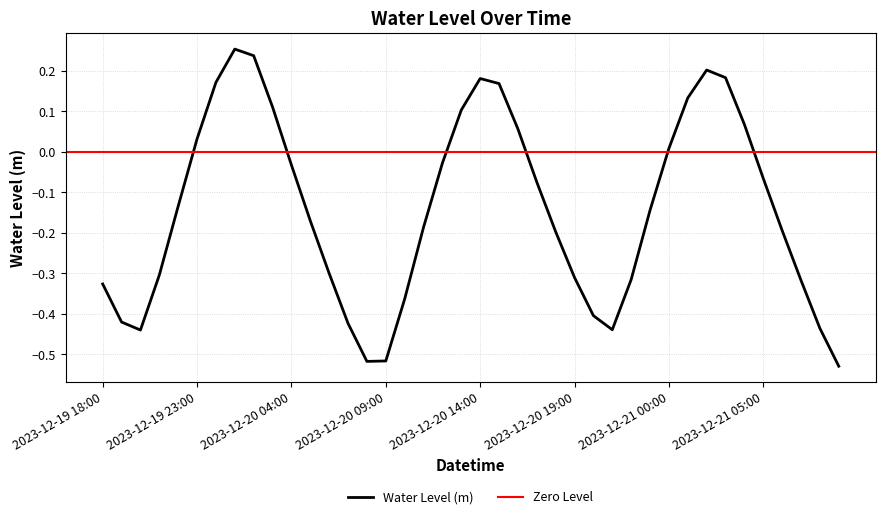

Is this an area chart (filled region under the line)?

No